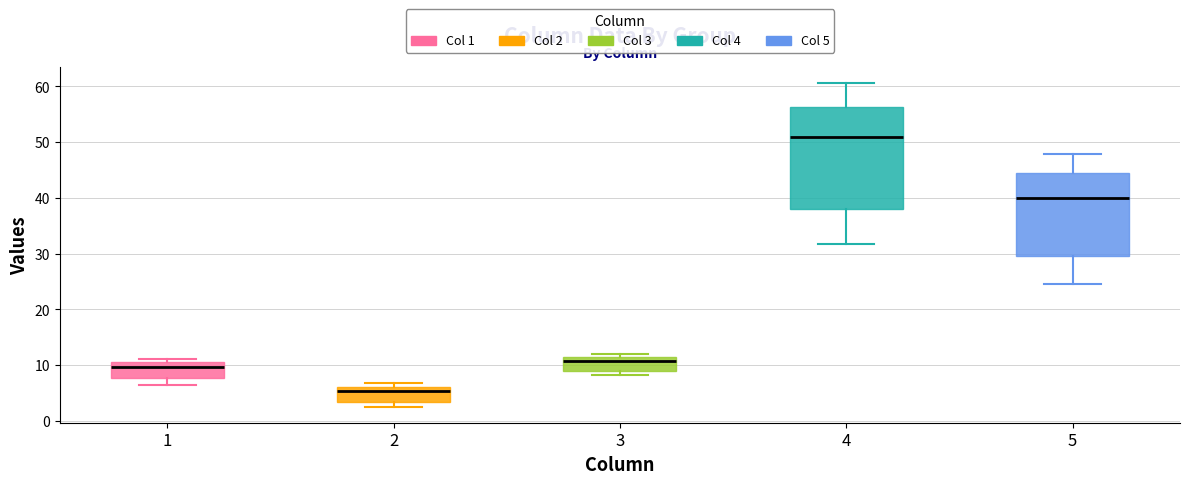

Where is the upper edge of the box at x = 2 on the y-axis? The values are not printed on the chart, so give them approximately, as read against the axis.

6